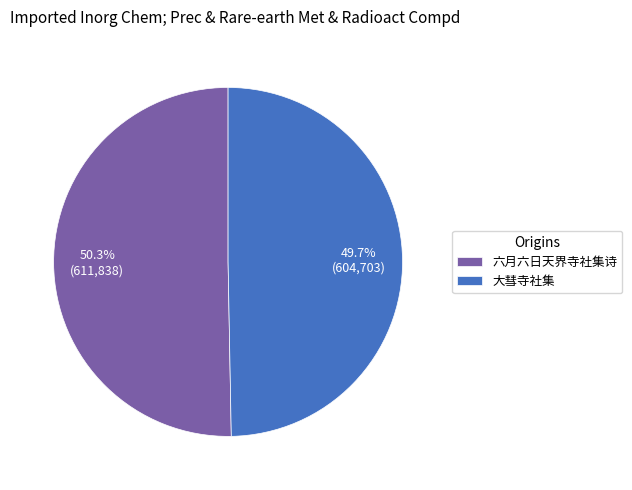

Between 大彗寺社集 and 六月六日天界寺社集诗, which is larger?

六月六日天界寺社集诗